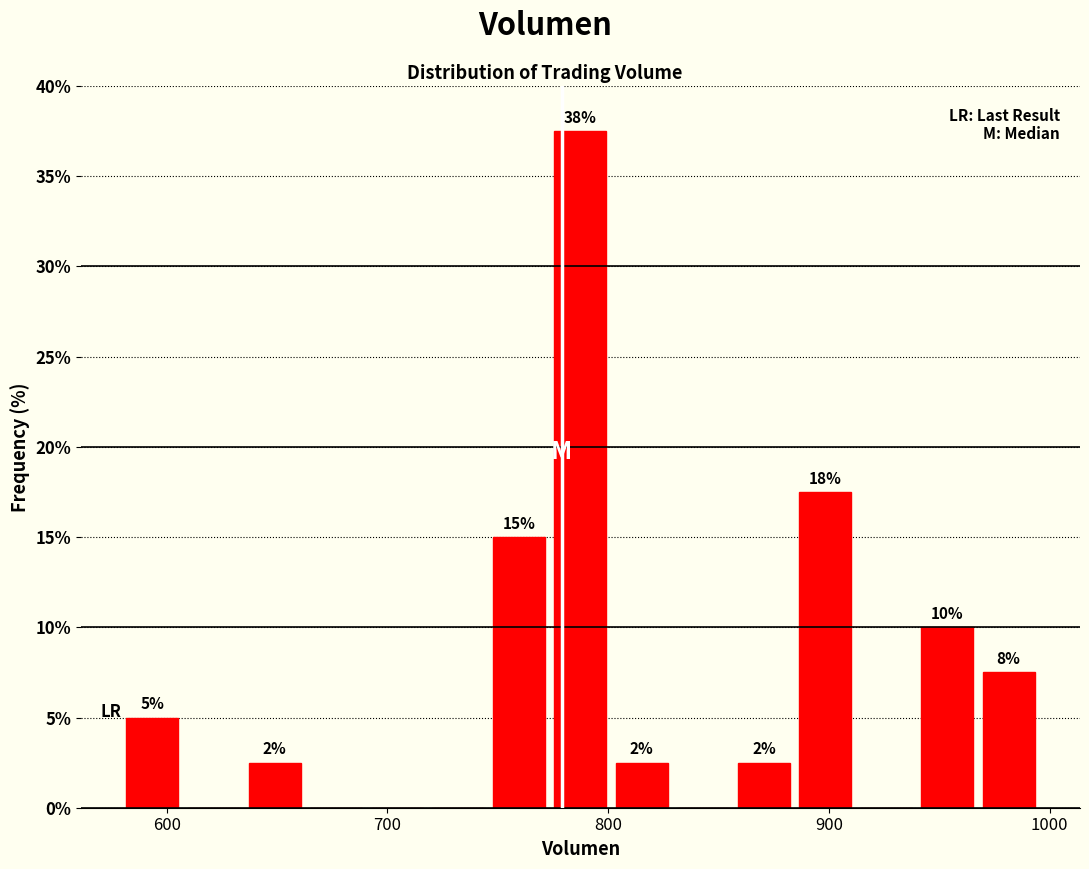

Read against the x-axis, roughly where is the centre of the tallest bar?

790